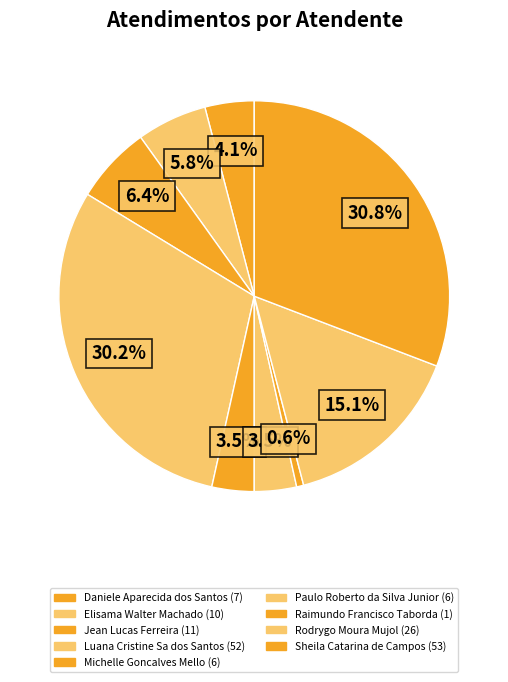

Does Paulo Roberto da Silva Junior account for over 50% of the chart?

No